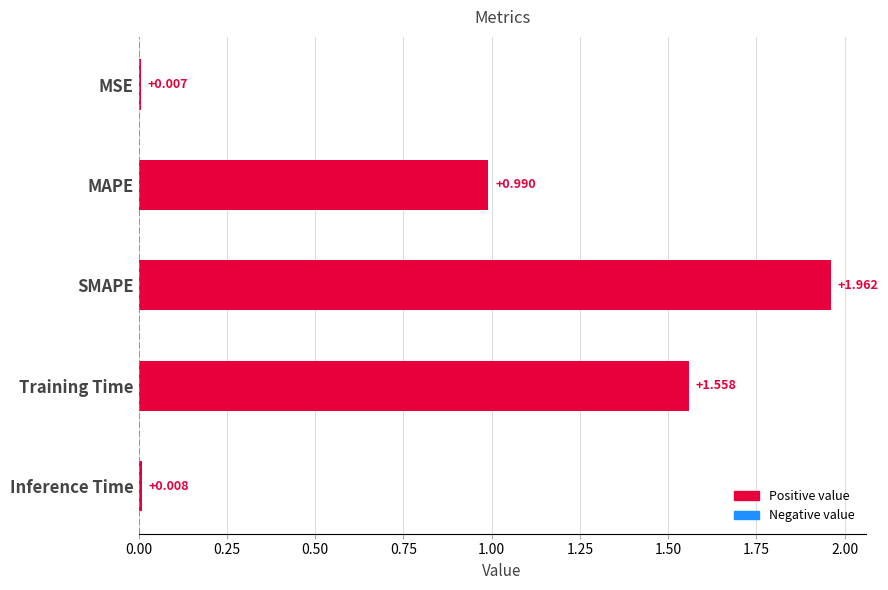

Are the bars horizontal?

Yes